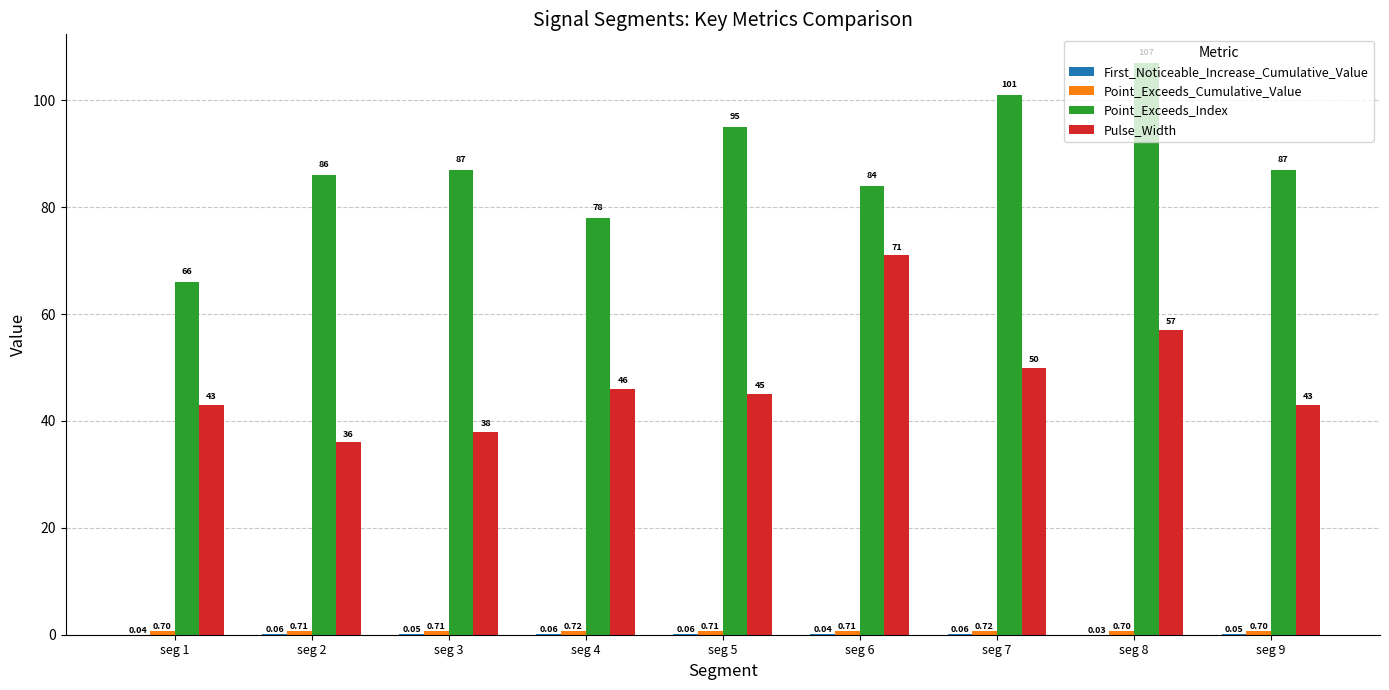

Where is Pulse_Width nearest to the value 53?

seg 7